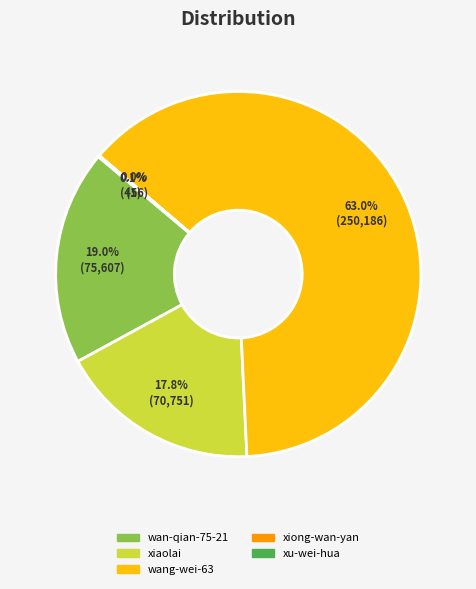

Is there a majority slice in this chart?

Yes